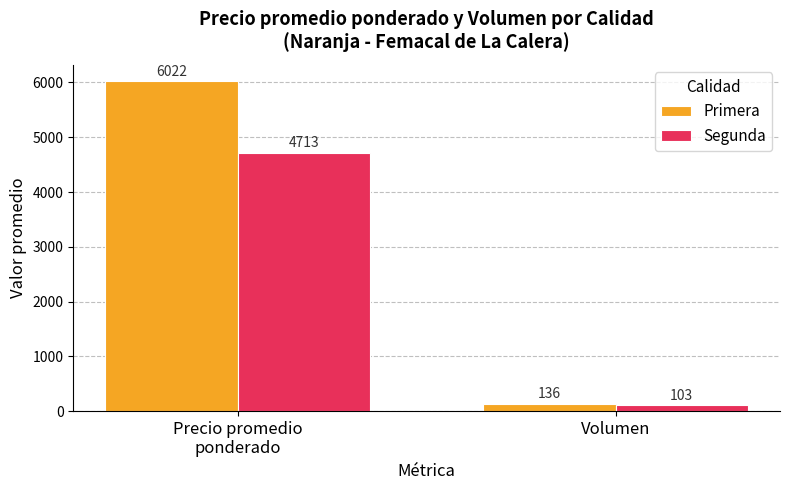

At which category is the sum across all series the highest?

Precio promedio
ponderado